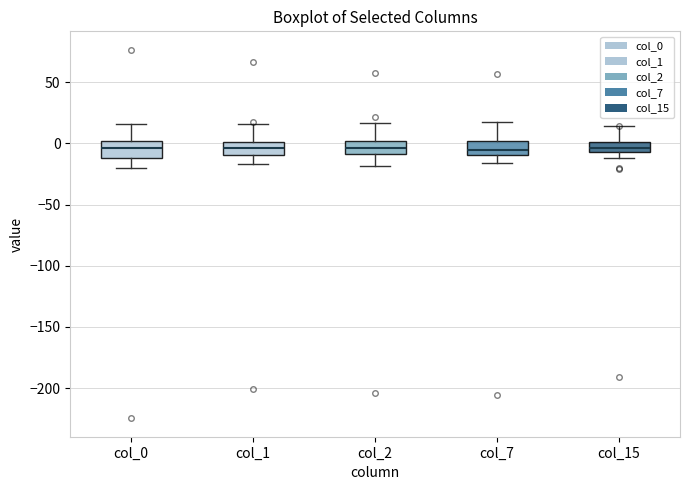

Reading left to right, read every box against the y-axis: the position of its median line, the range the box covers, and the ends of its whiskers. The values are not printed on the chart, so give them approximately, as read against the axis.

col_0: median -5, box -10 to 0, whiskers -20 to 15
col_1: median -5, box -10 to 0, whiskers -15 to 15
col_2: median -5, box -10 to 0, whiskers -20 to 15
col_7: median -5, box -10 to 0, whiskers -15 to 15
col_15: median -5 (inside the box), box -5 to 0, whiskers -10 to 15